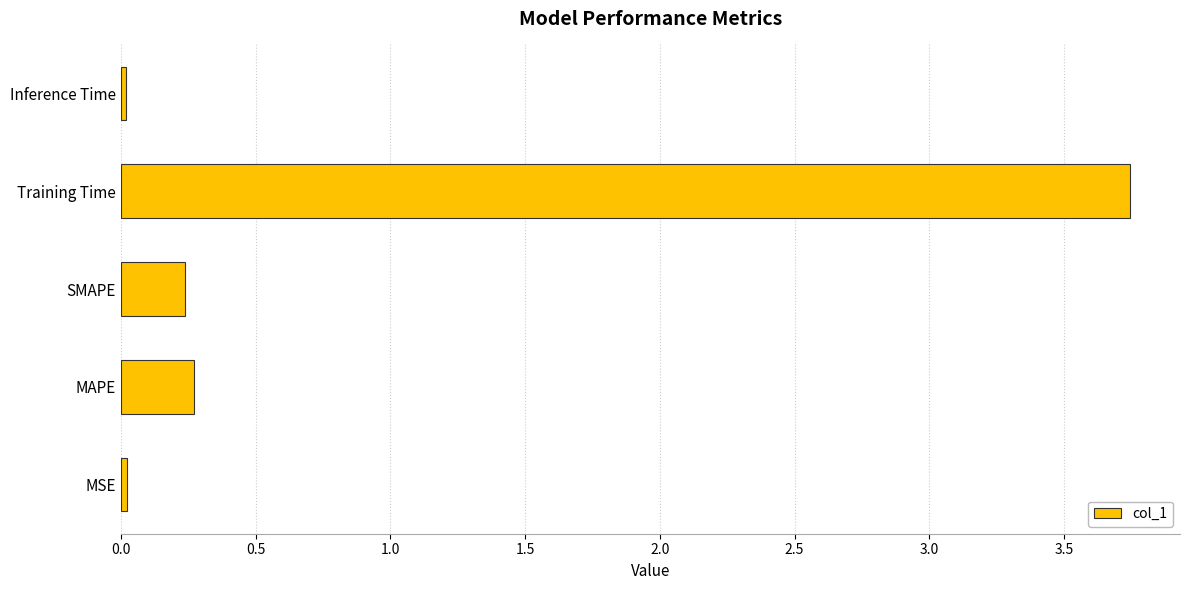

What is the sum of all values?

4.3